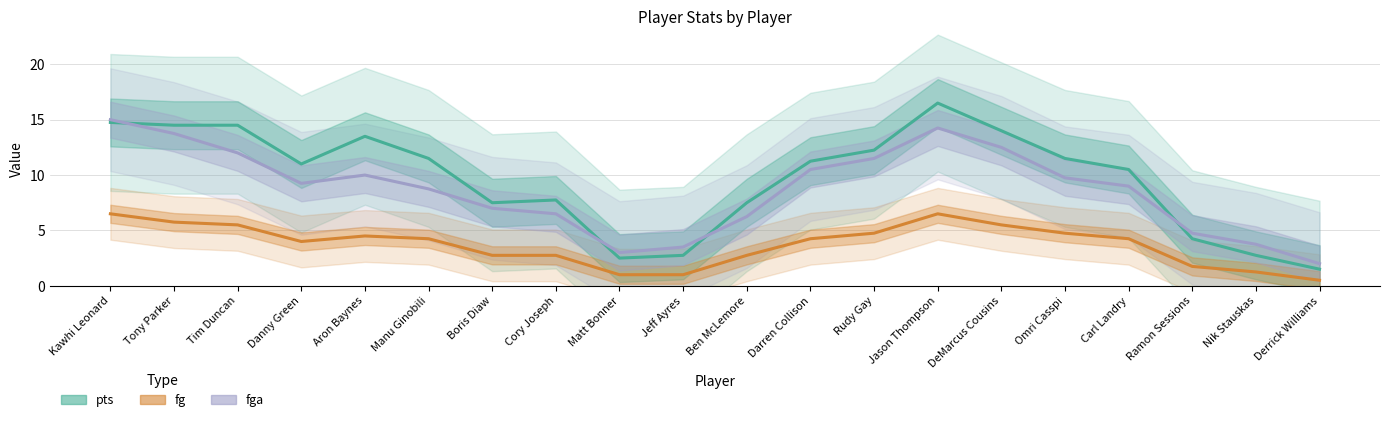

True or false: pts has a value of 11.5 at Omri Casspi.

True